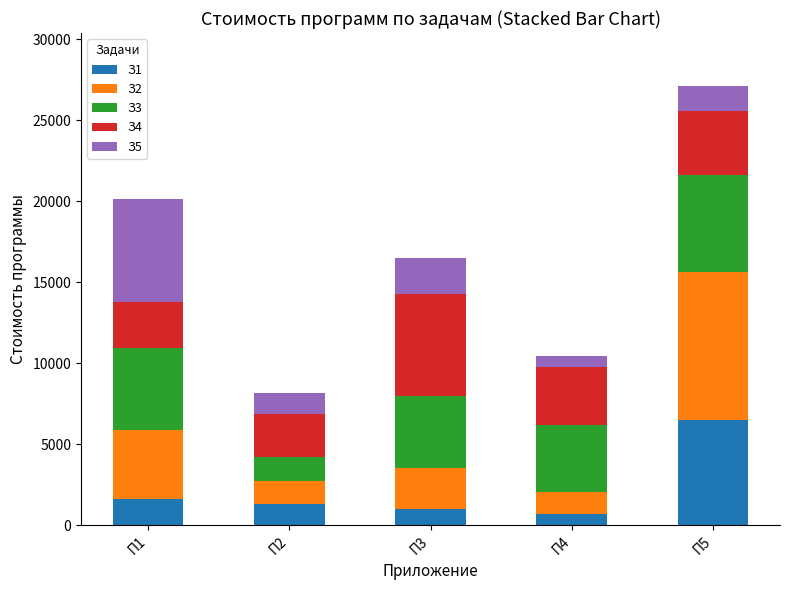

What is the sum of the З1 values at П3 and П2?

2308